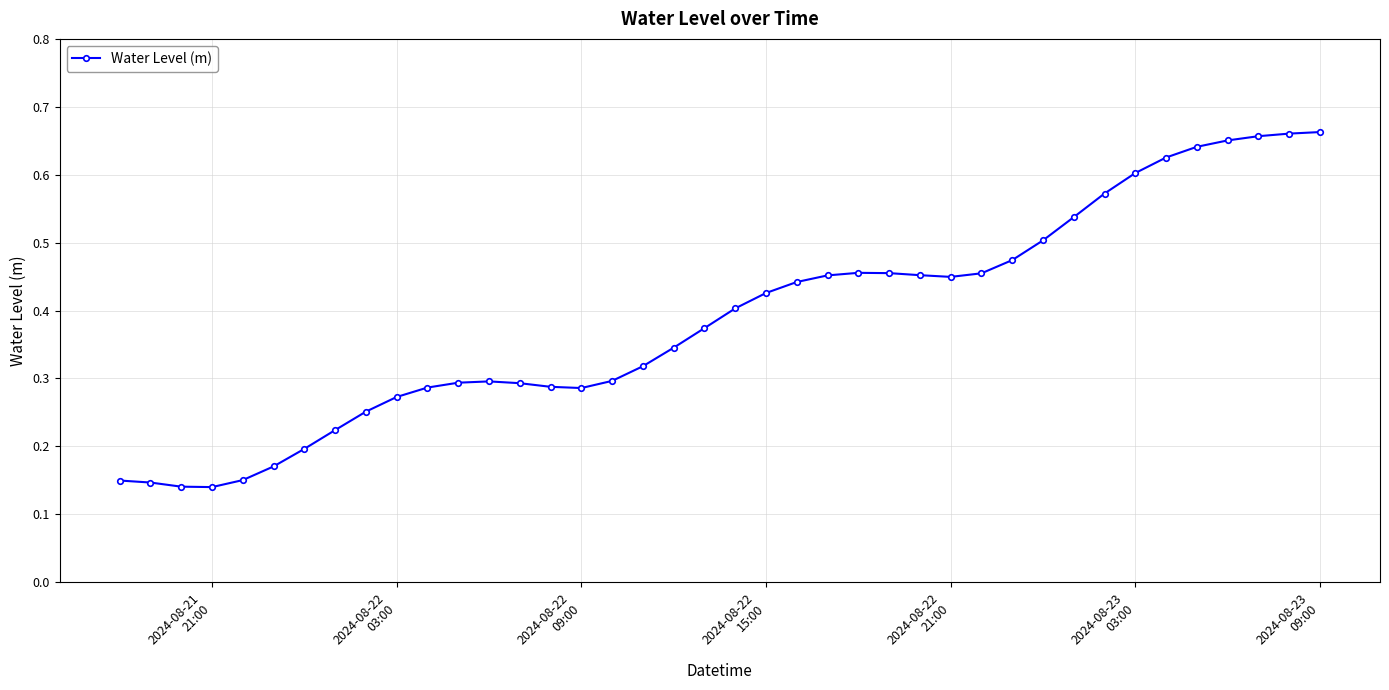

True or false: there are more than 0 points higher than both neighbors.

True